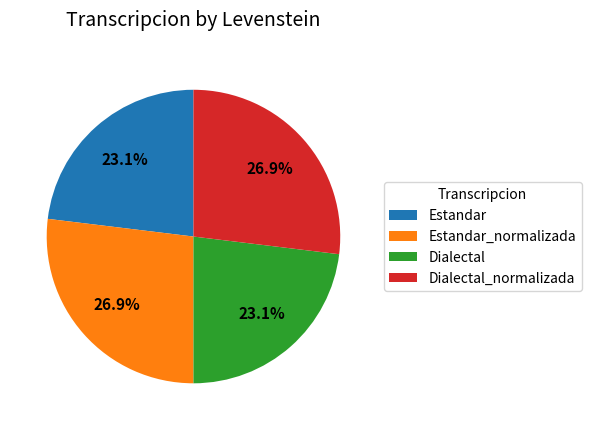

Between Estandar and Dialectal_normalizada, which is larger?

Dialectal_normalizada